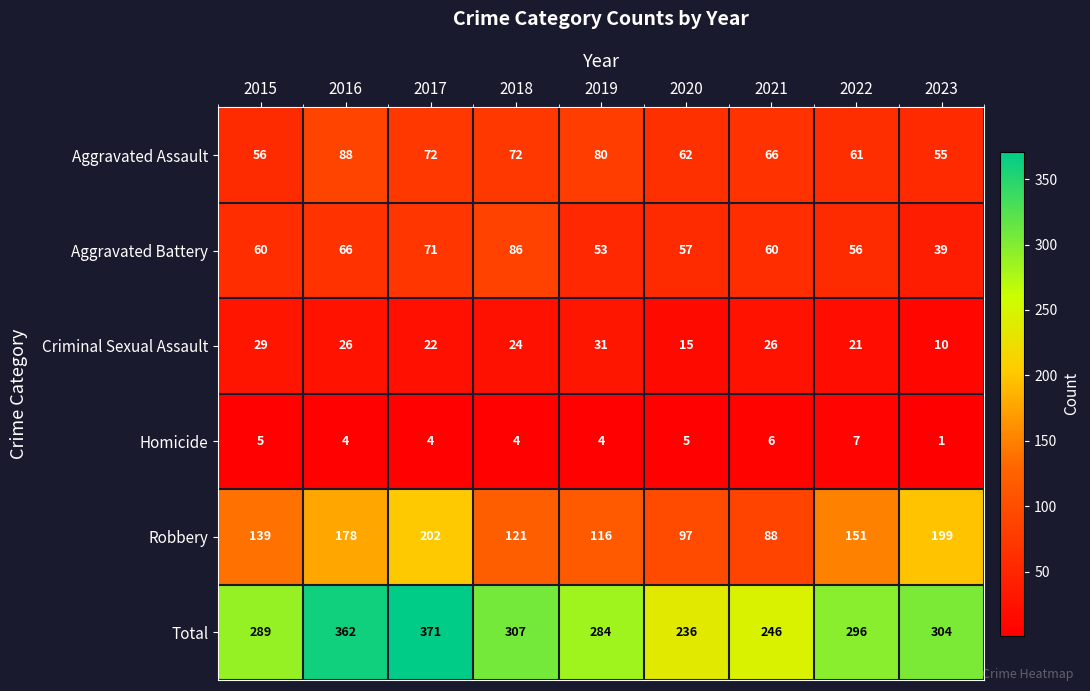

Which series has the largest range (max minus min)?

Total